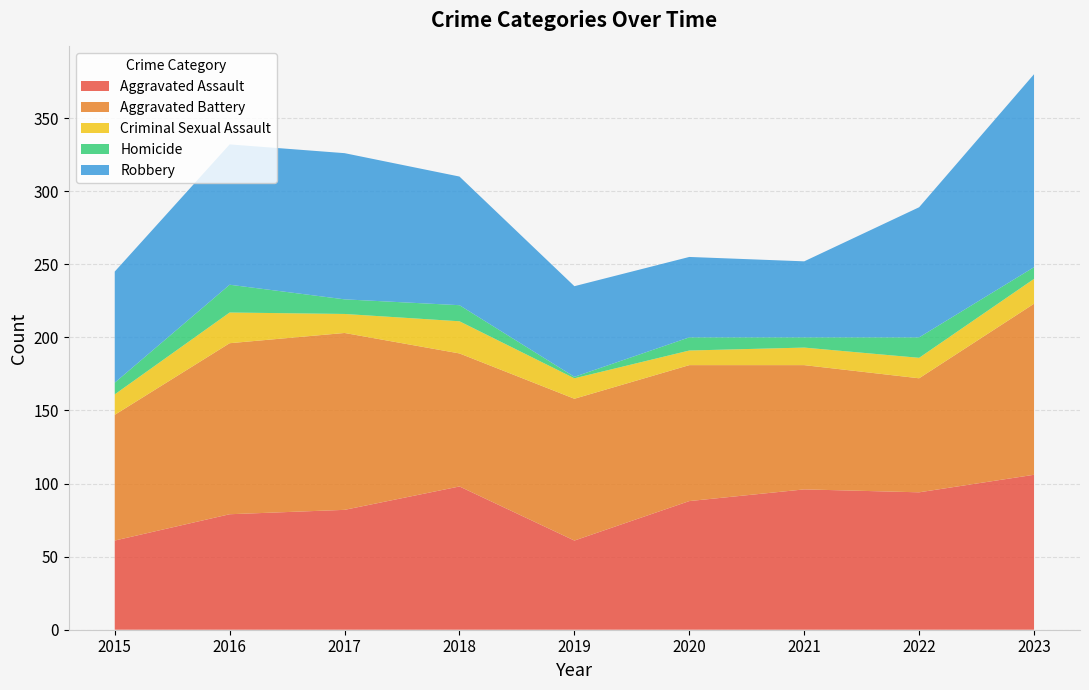

Reading right to left, transcribe all the data shown in this chart.

Aggravated Assault: 106	94	96	88	61	98	82	79	61
Aggravated Battery: 117	78	85	93	97	91	121	117	86
Criminal Sexual Assault: 17	14	12	10	14	22	13	21	14
Homicide: 8	14	7	9	1	11	10	19	8
Robbery: 132	89	52	55	62	88	100	96	76